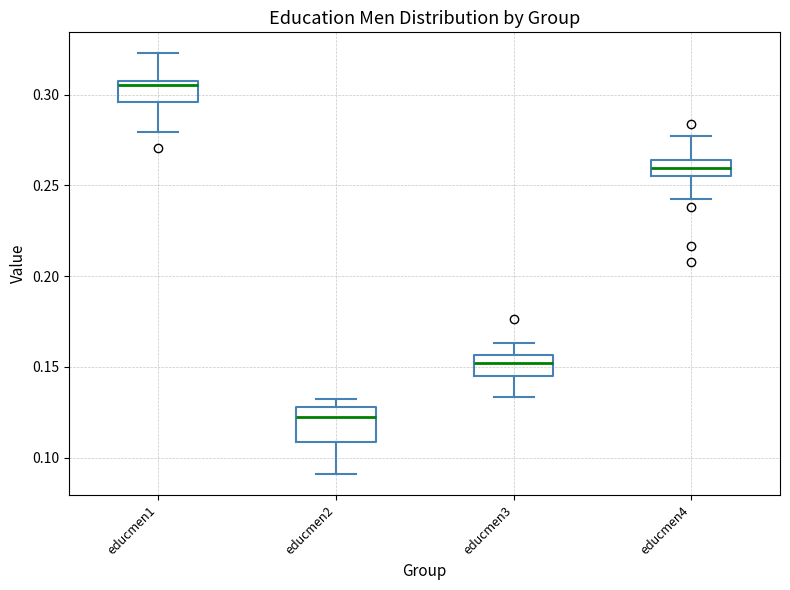

Which box has the lowest median line?

educmen2